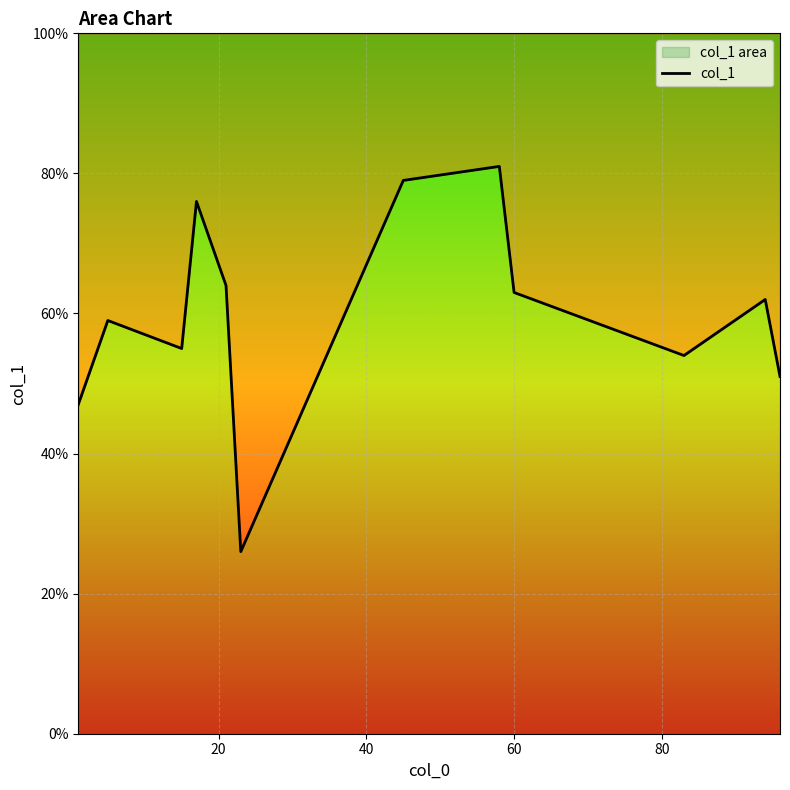

True or false: the data shows 8 at 100.

False